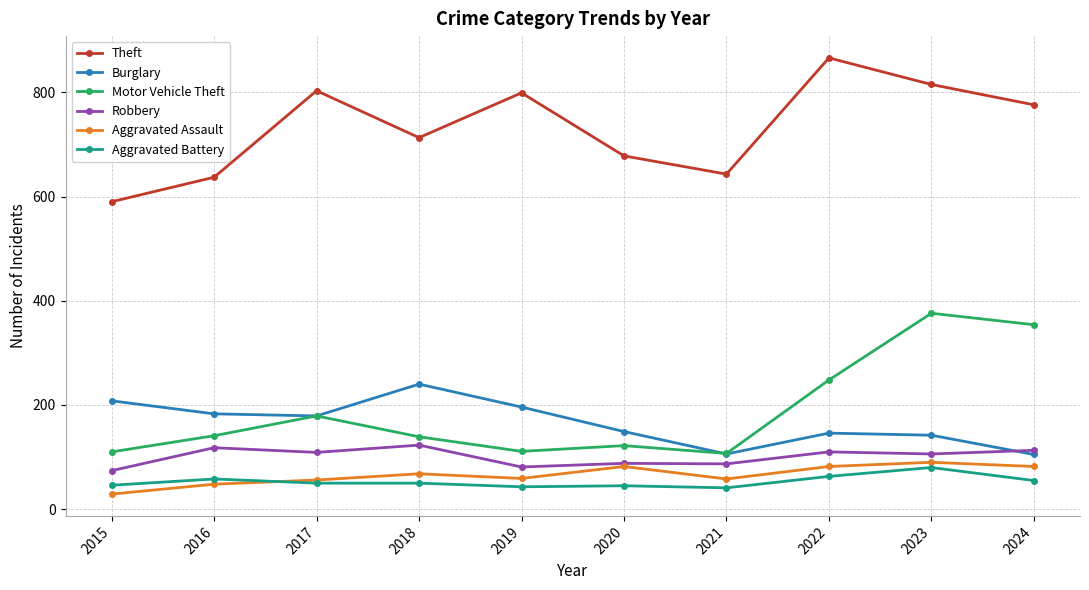

List the series in order of their peak value, highest first.

Theft, Motor Vehicle Theft, Burglary, Robbery, Aggravated Assault, Aggravated Battery